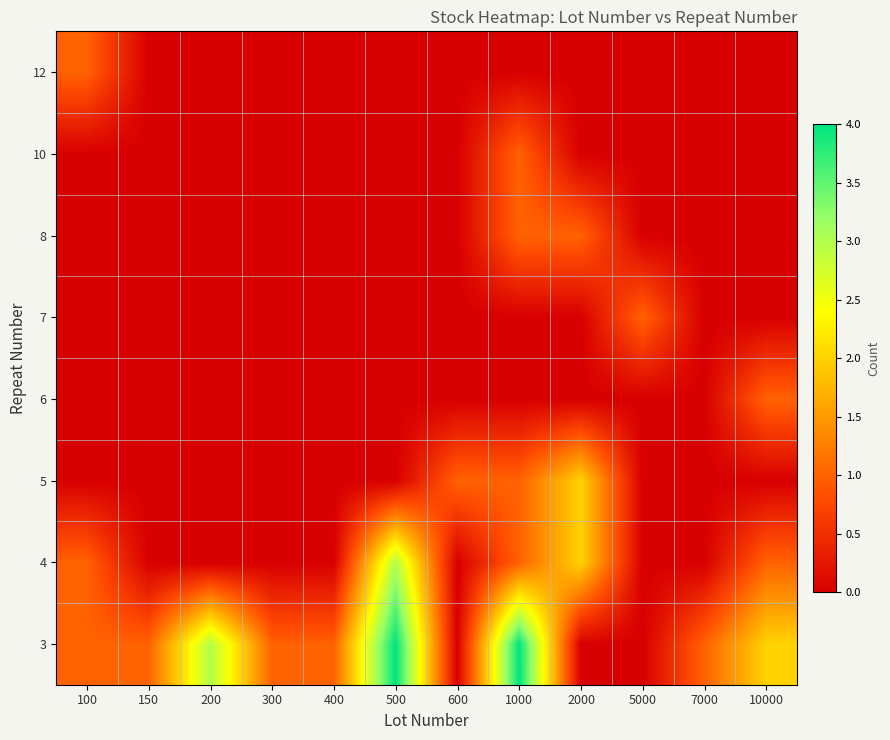

Reading left to right, transcribe all the data shown in this chart.

3: 100=1	150=1	200=3	300=1	400=1	500=4	600=0	1000=4	2000=0	5000=0	7000=1	10000=2
4: 100=1	150=0	200=0	300=0	400=0	500=3	600=0	1000=1	2000=2	5000=0	7000=0	10000=1
5: 100=0	150=0	200=0	300=0	400=0	500=0	600=1	1000=1	2000=2	5000=0	7000=0	10000=0
6: 100=0	150=0	200=0	300=0	400=0	500=0	600=0	1000=0	2000=0	5000=0	7000=0	10000=1
7: 100=0	150=0	200=0	300=0	400=0	500=0	600=0	1000=0	2000=0	5000=1	7000=0	10000=0
8: 100=0	150=0	200=0	300=0	400=0	500=0	600=0	1000=1	2000=1	5000=0	7000=0	10000=0
10: 100=0	150=0	200=0	300=0	400=0	500=0	600=0	1000=1	2000=0	5000=0	7000=0	10000=0
12: 100=1	150=0	200=0	300=0	400=0	500=0	600=0	1000=0	2000=0	5000=0	7000=0	10000=0